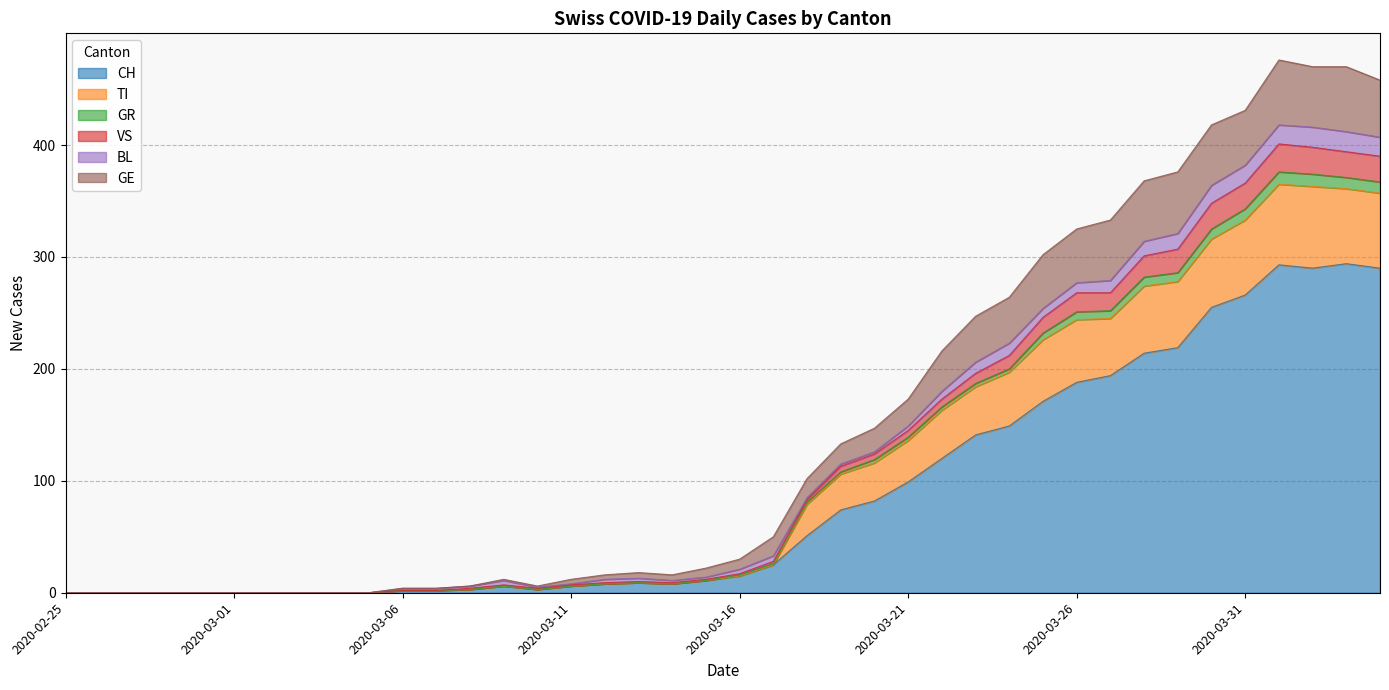

List the labels in order of GR value, largest first.

2020-04-01, 2020-04-02, 2020-04-03, 2020-04-04, 2020-03-31, 2020-03-30, 2020-03-29, 2020-03-28, 2020-03-27, 2020-03-26, 2020-03-25, 2020-03-24, 2020-03-23, 2020-03-22, 2020-03-21, 2020-03-20, 2020-03-19, 2020-03-18, 2020-03-17, 2020-03-16, 2020-03-15, 2020-03-13, 2020-03-12, 2020-03-09, 2020-03-14, 2020-03-11, 2020-03-08, 2020-03-10, 2020-03-06, 2020-03-07, 2020-02-25, 2020-02-26, 2020-02-27, 2020-02-28, 2020-02-29, 2020-03-01, 2020-03-02, 2020-03-03, 2020-03-04, 2020-03-05